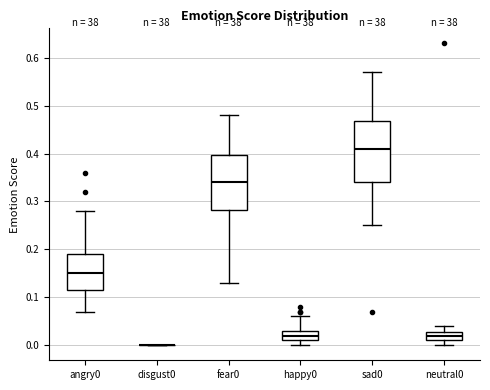

Reading left to right, transcribe this box plot: for each box, give where its median line is, the range the box spans, and where its two whiskers end, as read against the y-axis. The values are not printed on the chart, so give them approximately, as read against the axis.

angry0: median 0.15, box 0.12 to 0.19, whiskers 0.07 to 0.28
disgust0: box collapsed to a line at 0.00, whiskers 0.00 to 0.00
fear0: median 0.34, box 0.28 to 0.40, whiskers 0.13 to 0.48
happy0: median 0.02, box 0.01 to 0.03, whiskers 0.00 to 0.06
sad0: median 0.41, box 0.34 to 0.47, whiskers 0.25 to 0.57
neutral0: median 0.02, box 0.01 to 0.03, whiskers 0.00 to 0.04